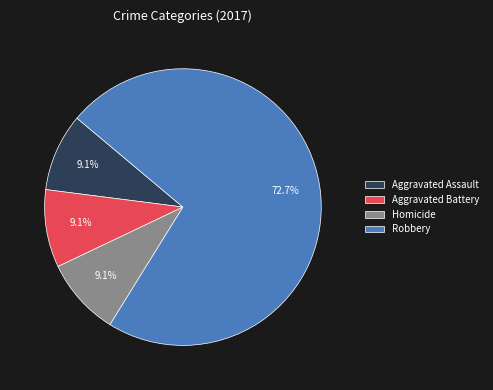

Approximately how many times larger is the value at Robbery compared to Aggravated Assault?

8.0